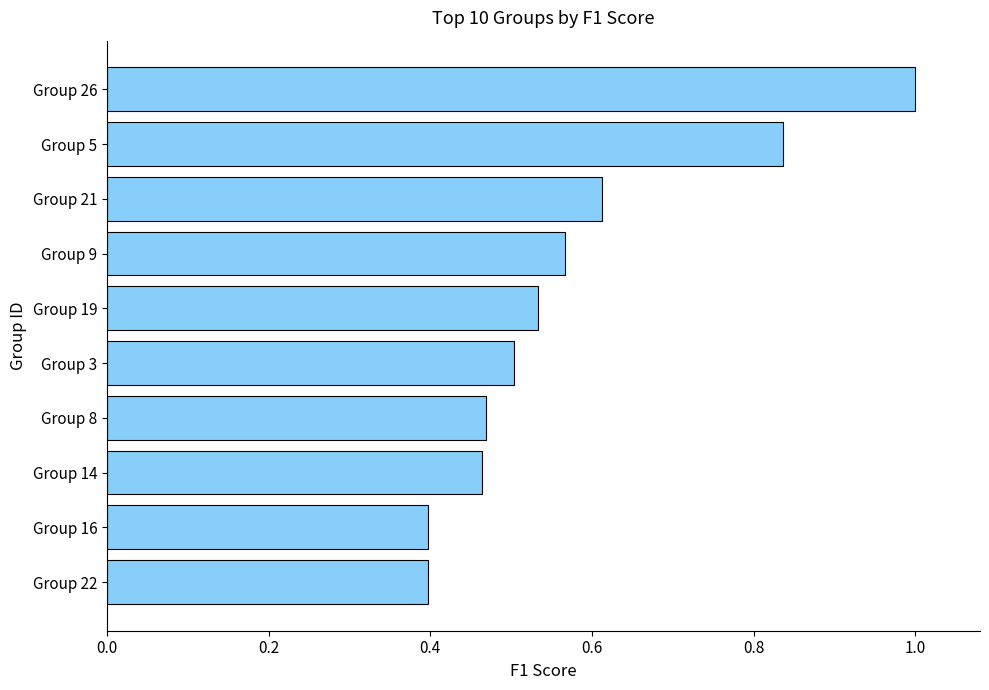

What is the maximum value shown in the chart?

1.0